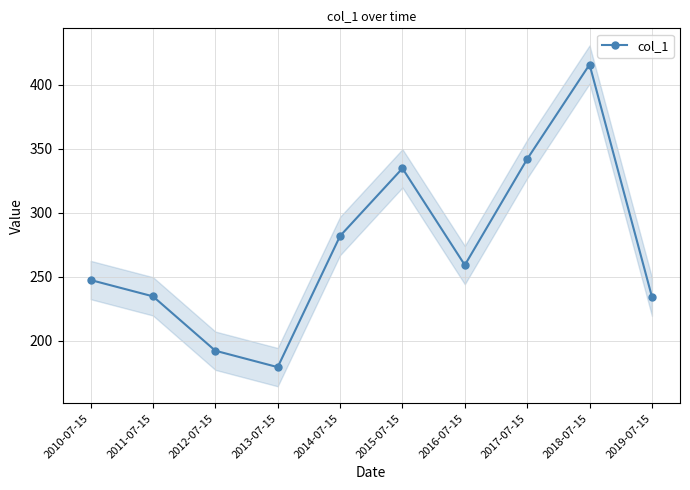

Reading right to left, list all the values displayed in this chart.

234.2	416.0	342.0	259.0	334.7	281.8	179.2	192.0	234.6	247.3